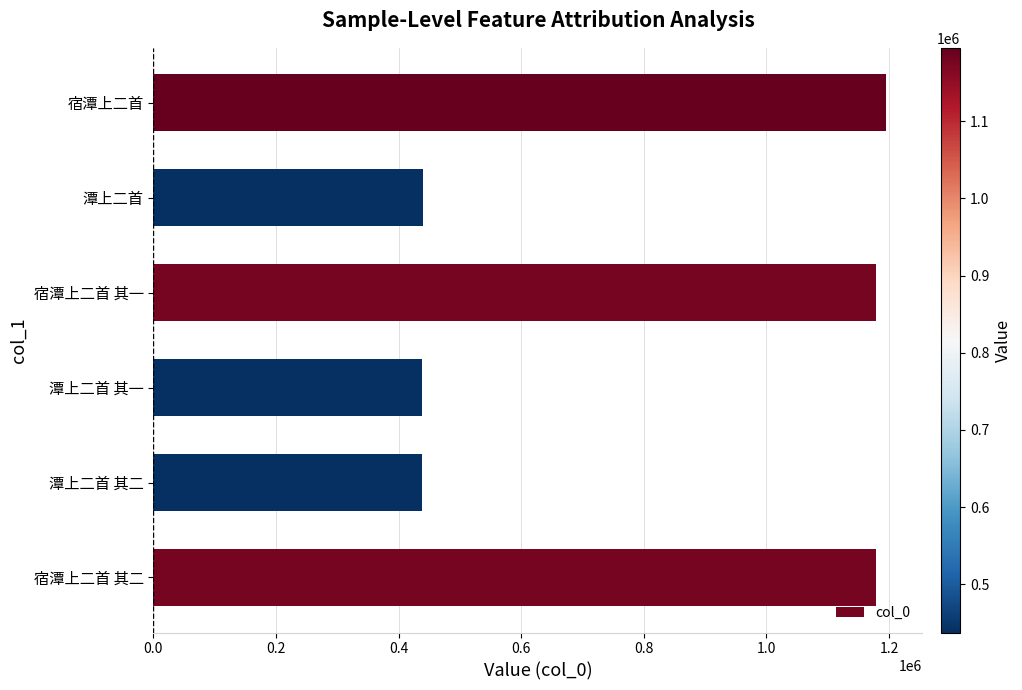

How many data points are less than 1179499?

3